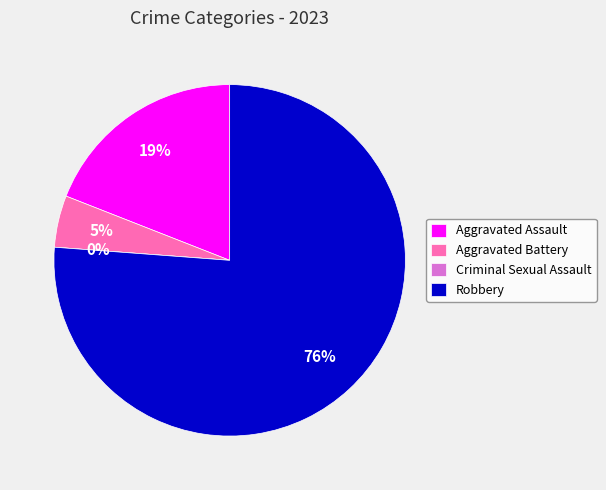

The Aggravated Assault slice represents 19% of the pie. True or false?

True